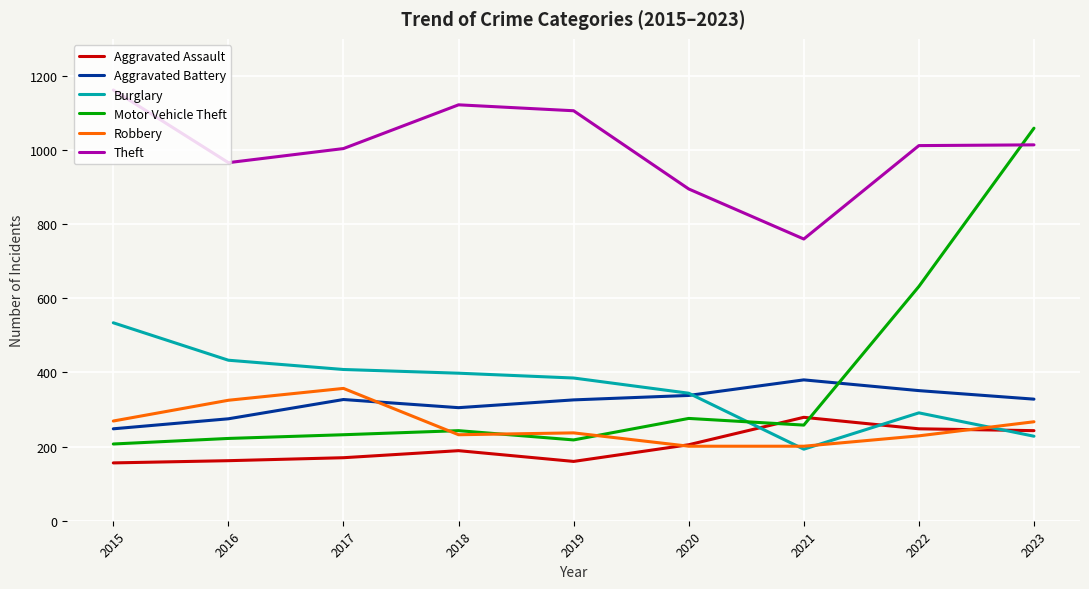

What is the sum of all Theft values?

9041